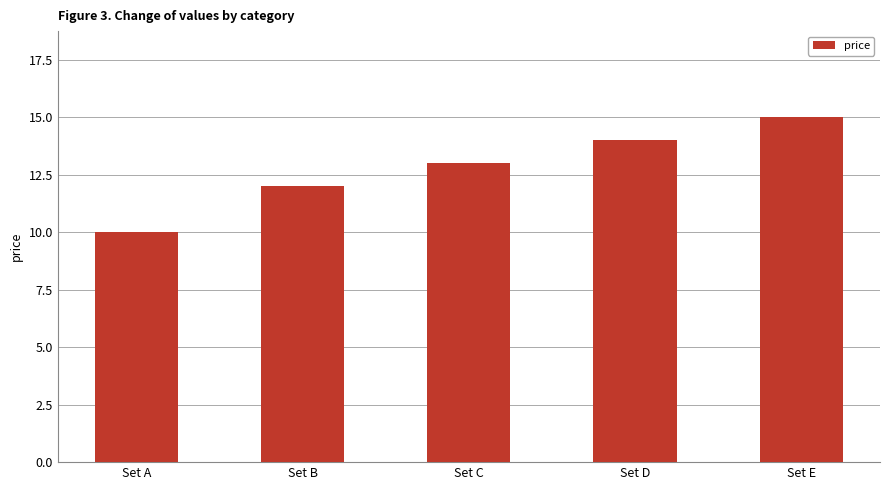

What is the change in value from Set C to Set E?

+2